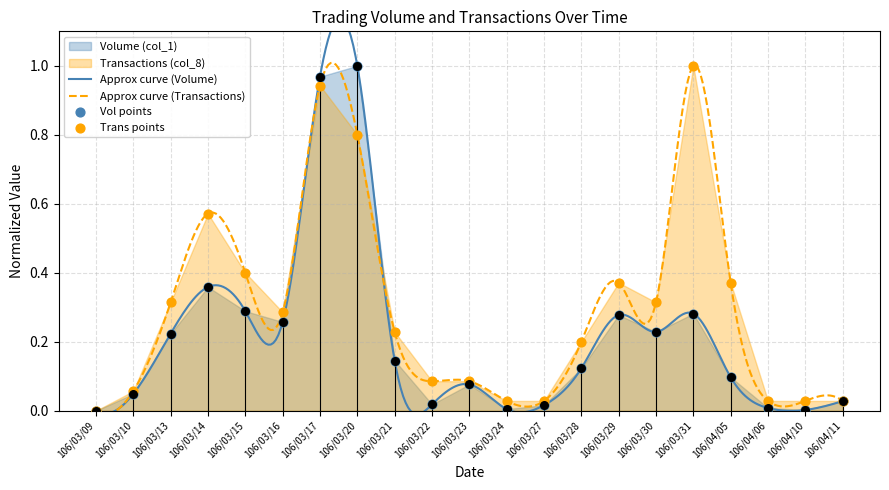

At how many categories does at least one series exceed 0?

20